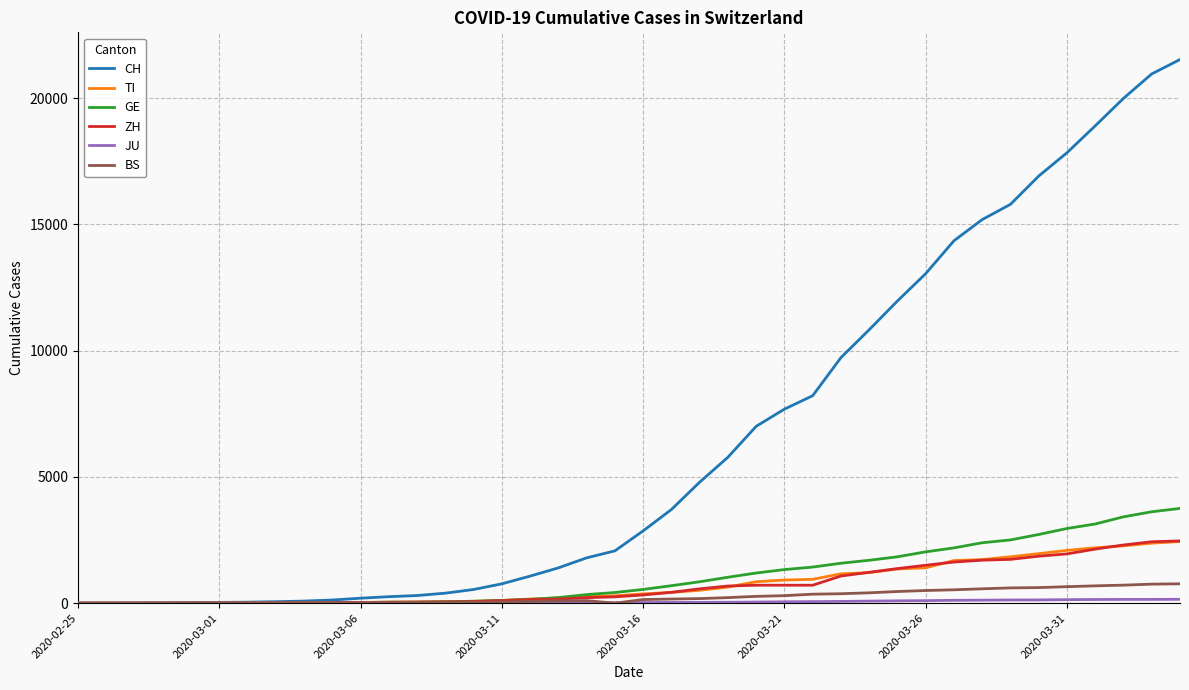

Which series has the widest spread of values?

CH